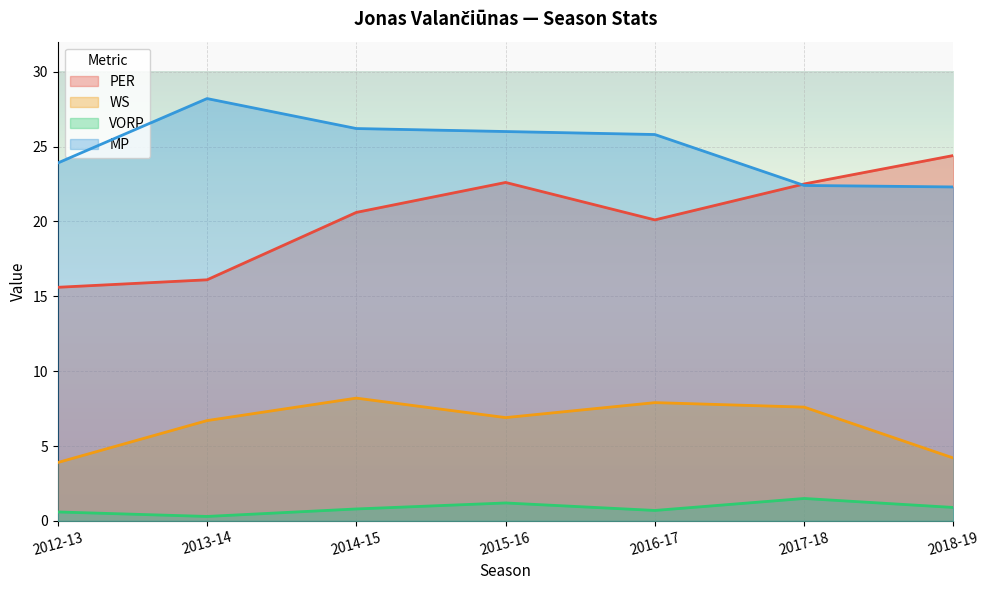

What is the lowest value of the MP series?

22.3